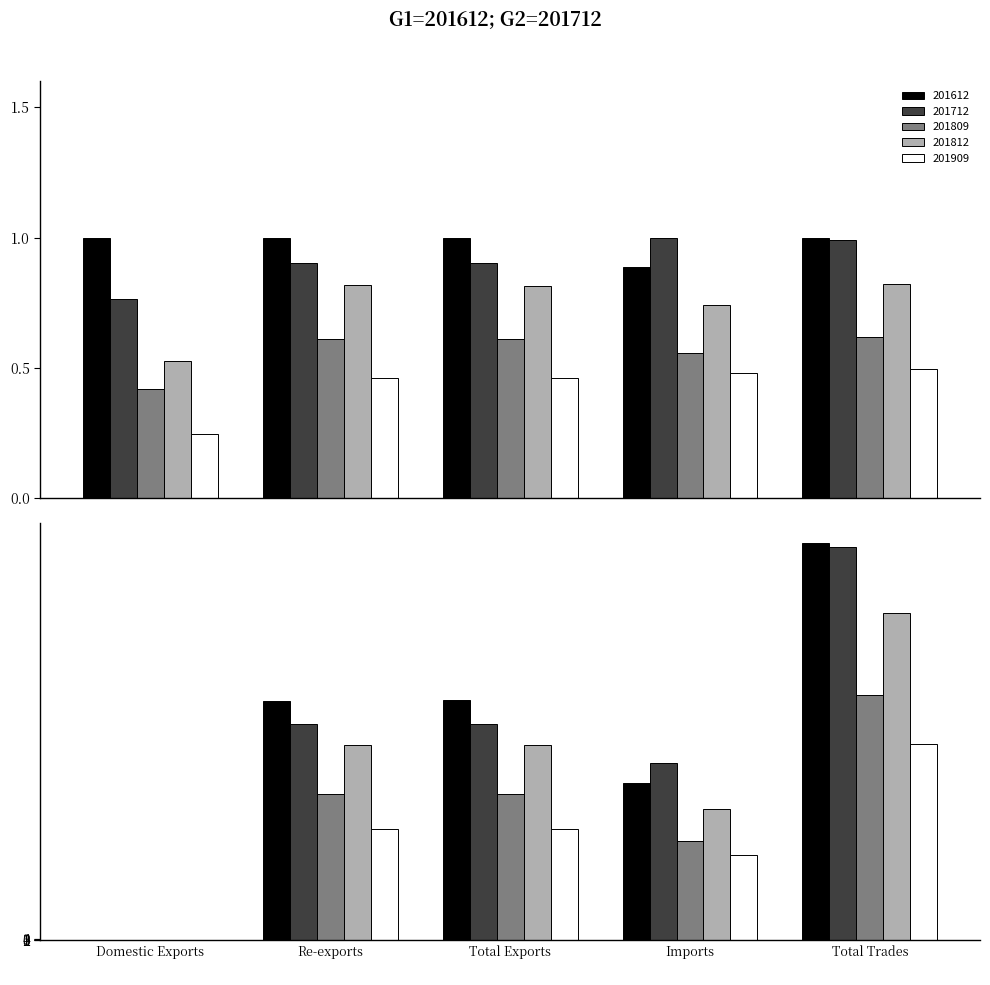

How many values in the 201909 series are below 257?

2